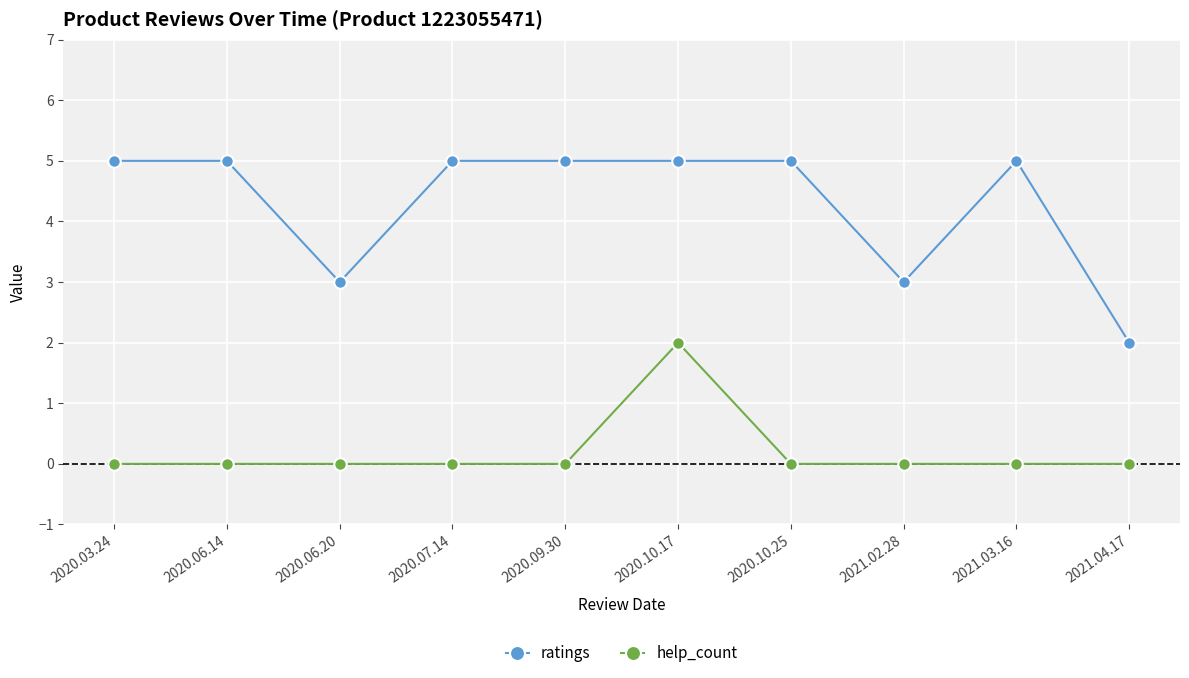

List the series in order of their overall mean, highest first.

ratings, help_count